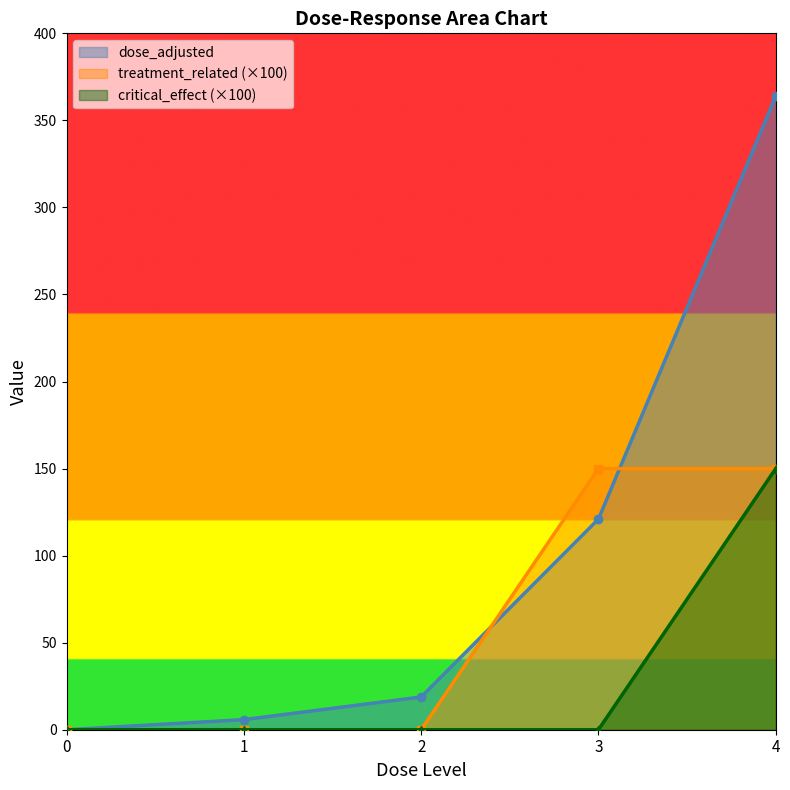

At 4, list the series in order from smallest to largest.

treatment_related, critical_effect, dose_adjusted